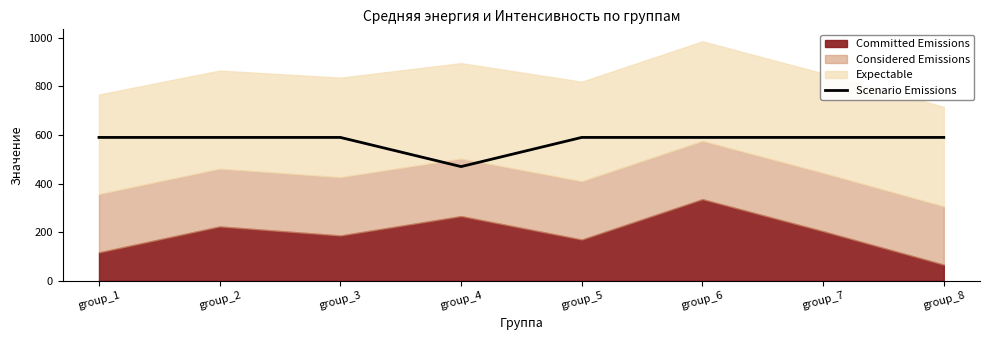

What is the difference between the maximum and minimum values?

120